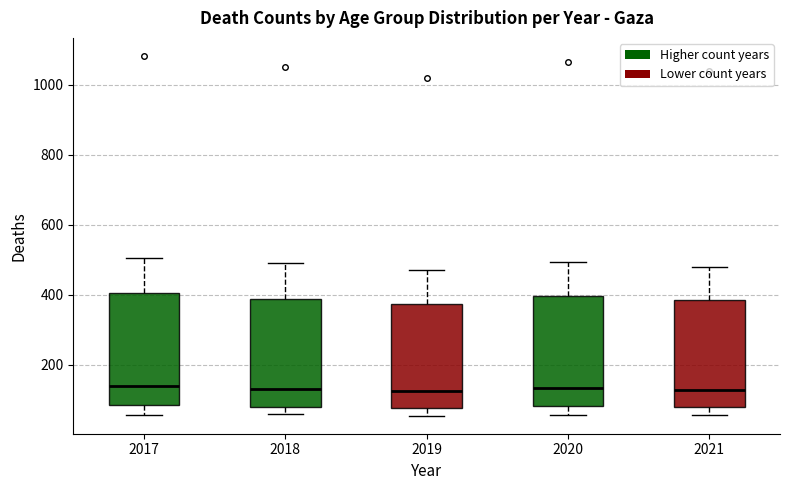

Where is the lower edge of the box at x = 2021 on the y-axis? The values are not printed on the chart, so give them approximately, as read against the axis.

80